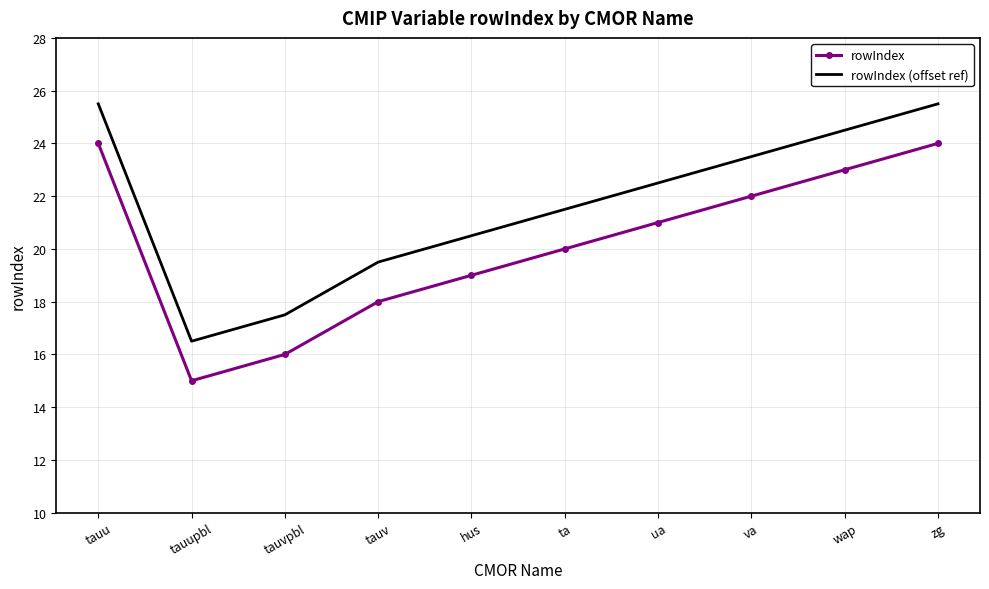

What is the maximum value for rowIndex (offset ref)?

25.5